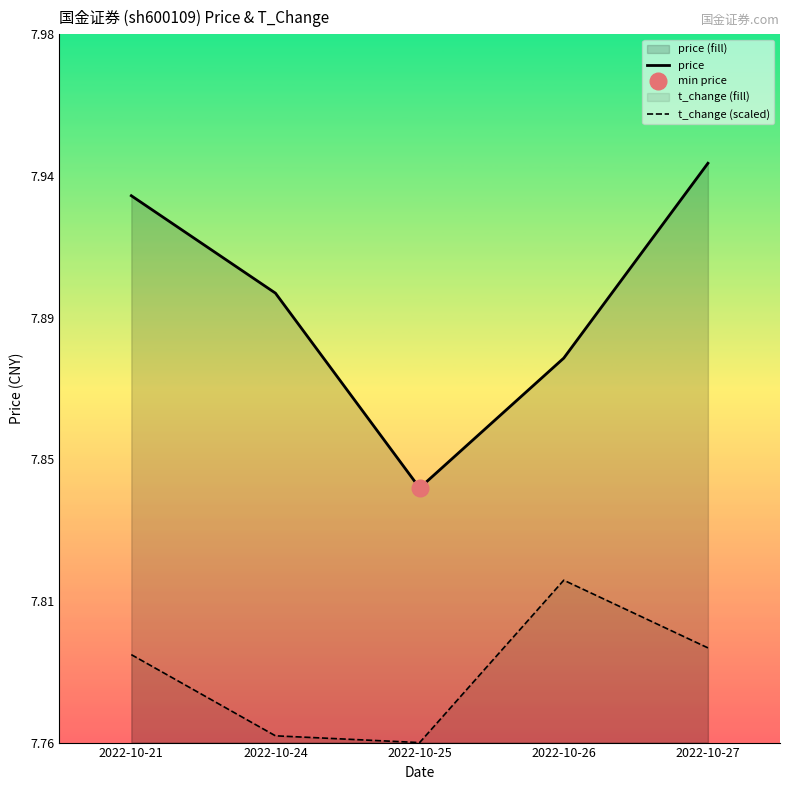

Between 2022-10-24 and 2022-10-21, which is larger?

2022-10-21